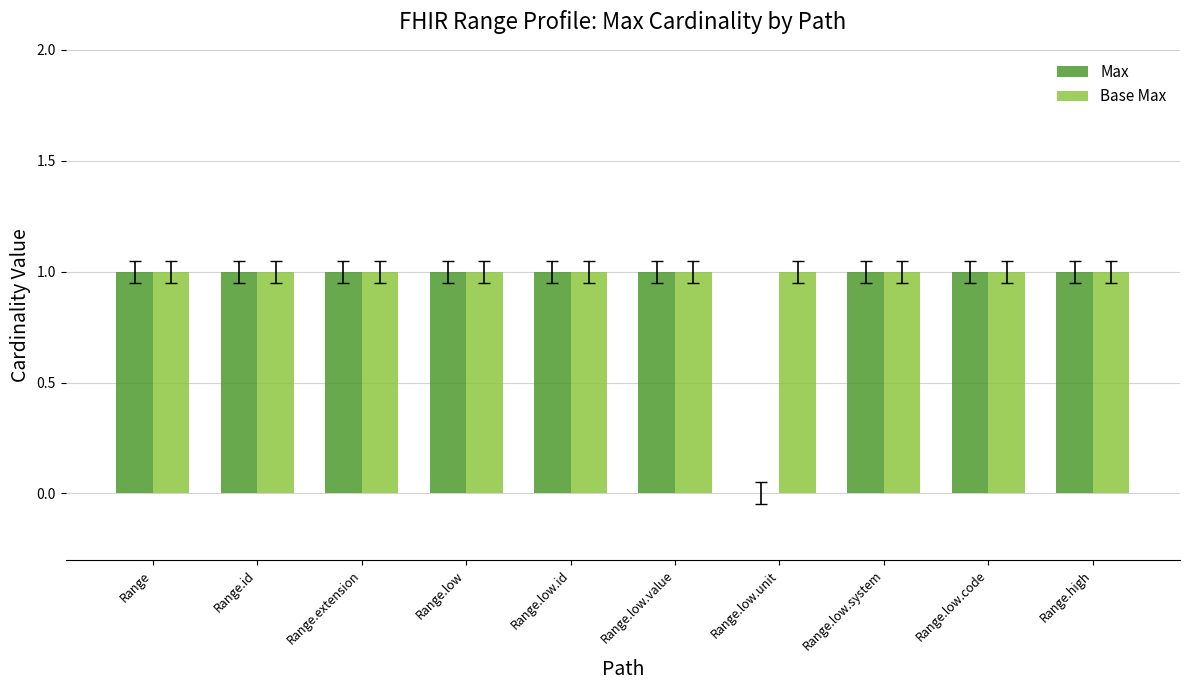

What is the sum of all Base Max values?

10